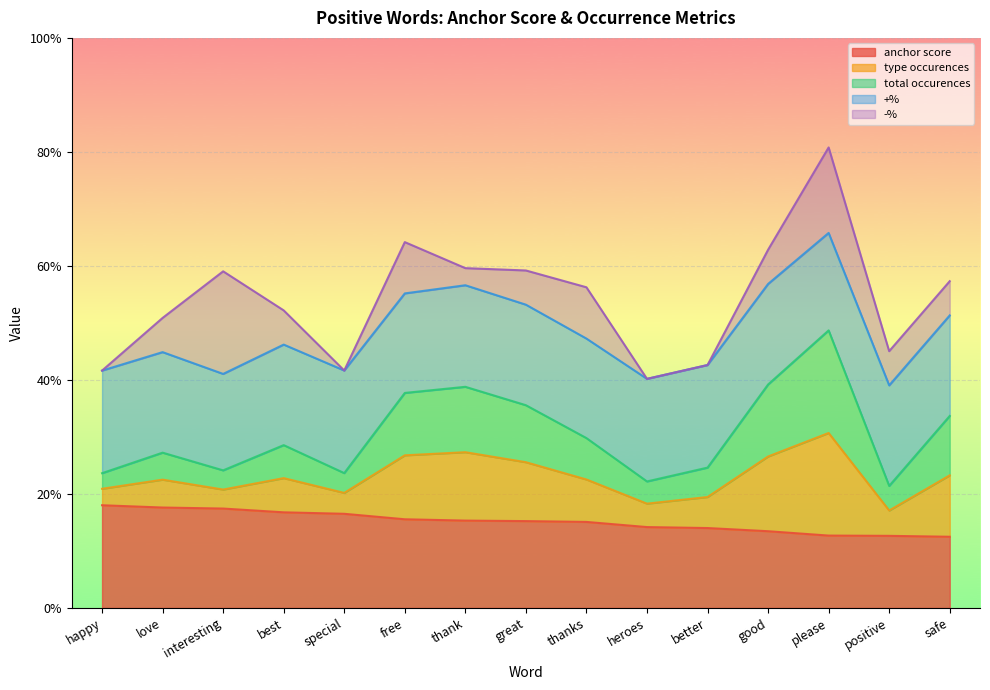

Is it true that anchor score equals 0.1 at heroes?

True